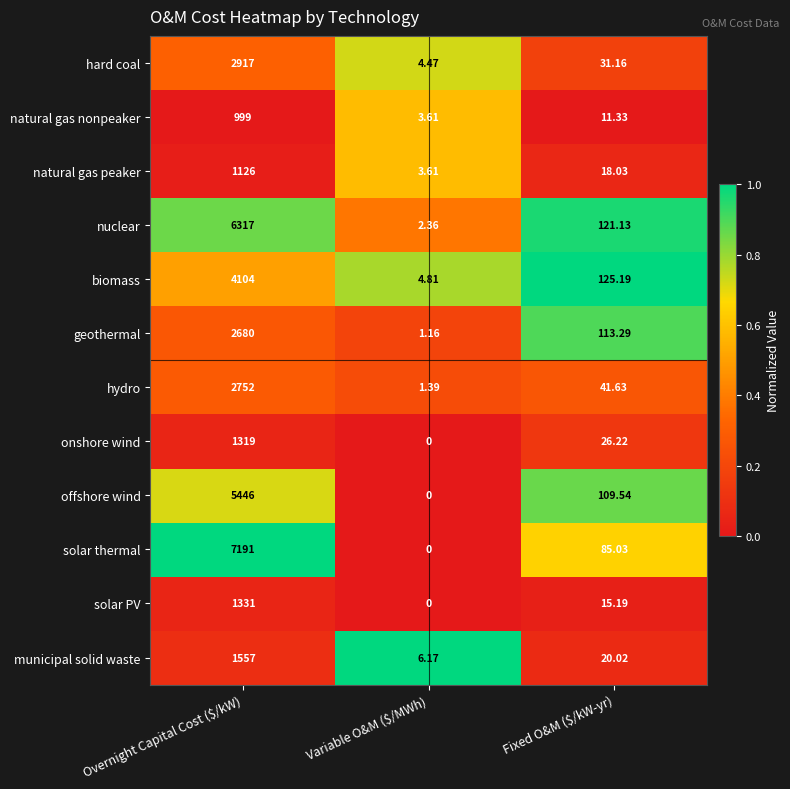

Which series has the widest spread of values?

solar thermal